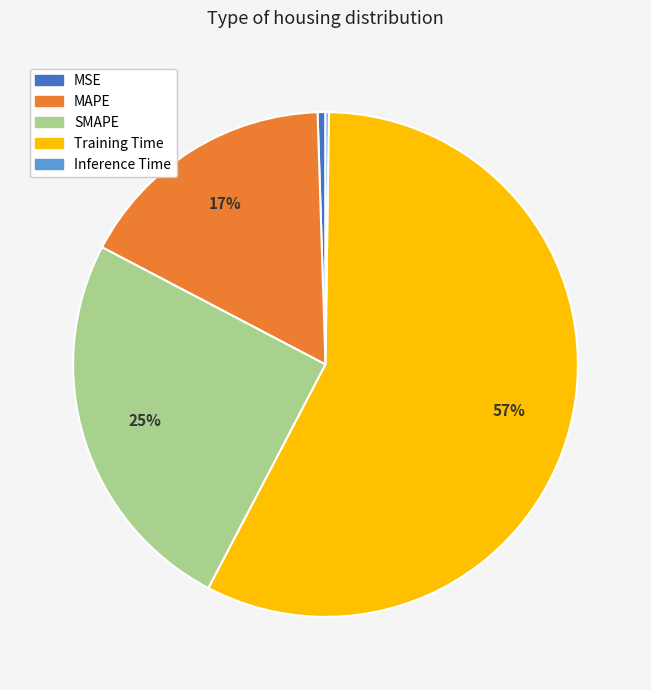

Do SMAPE and MAPE together represent more than half of the pie?

No